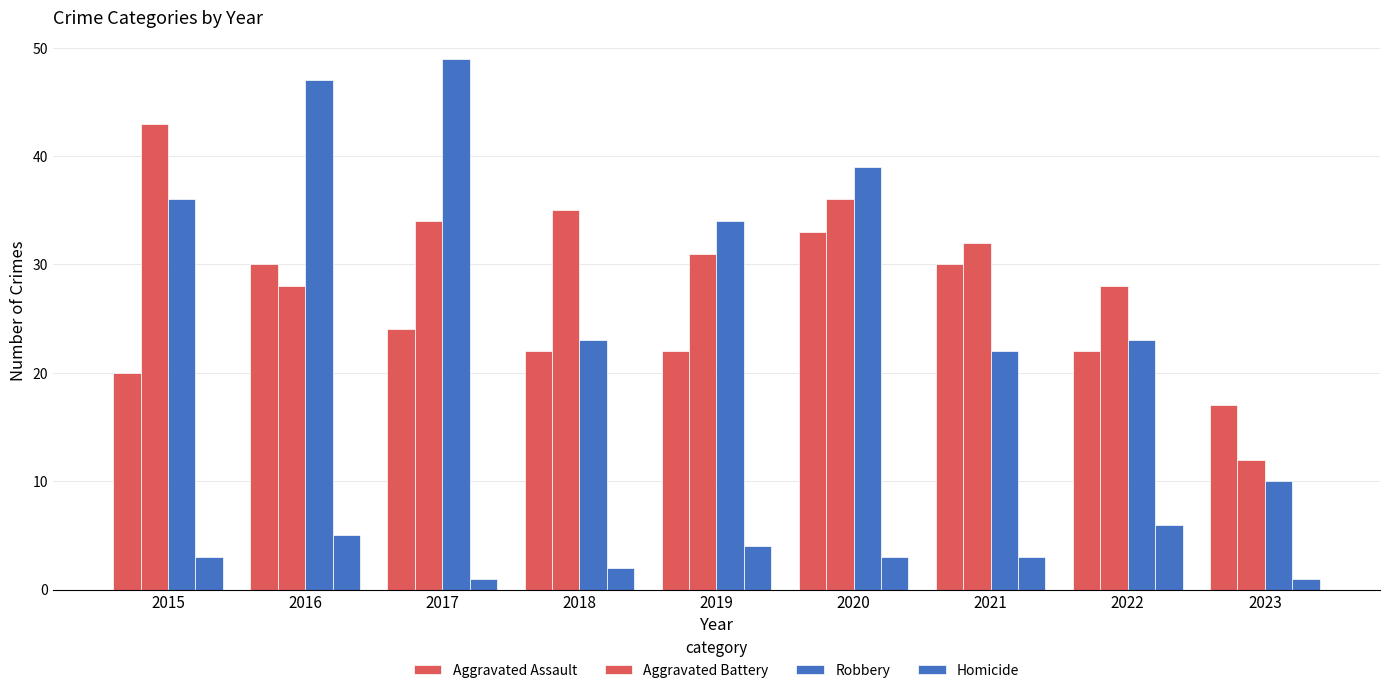

Count the number of categories in the chart.

9